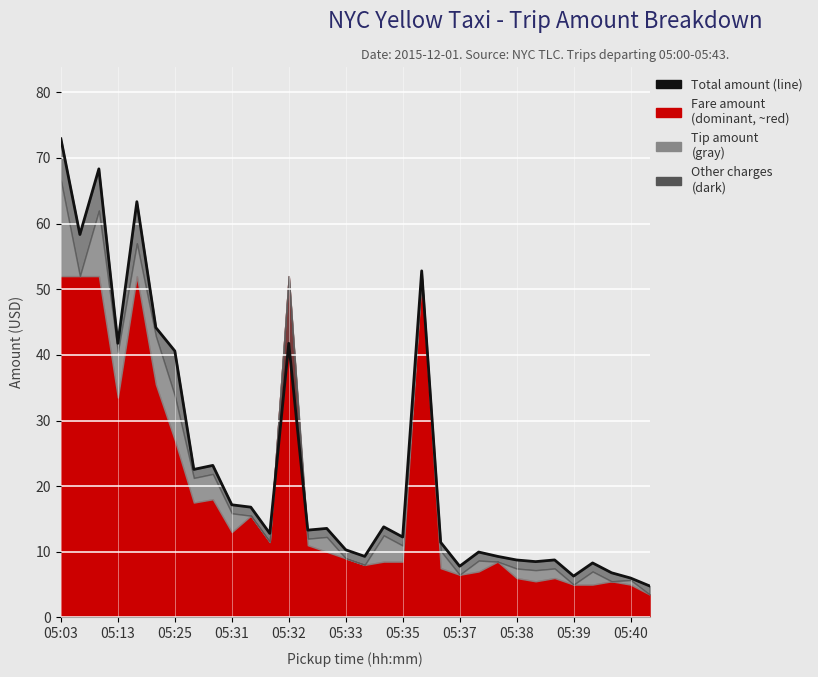

What position from the right is 14?

18